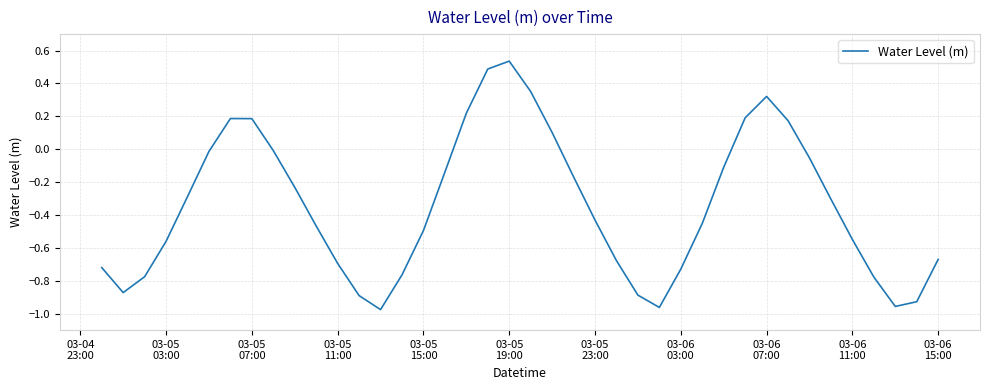

What is the difference between the maximum and minimum values?

1.5